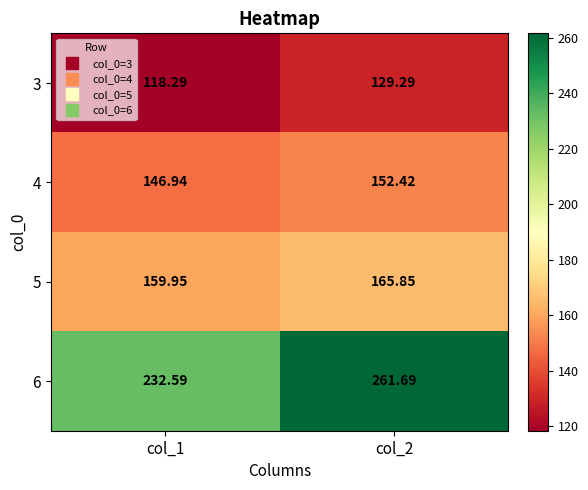

At col_1, list the series in order from largest to smallest.

6, 5, 4, 3